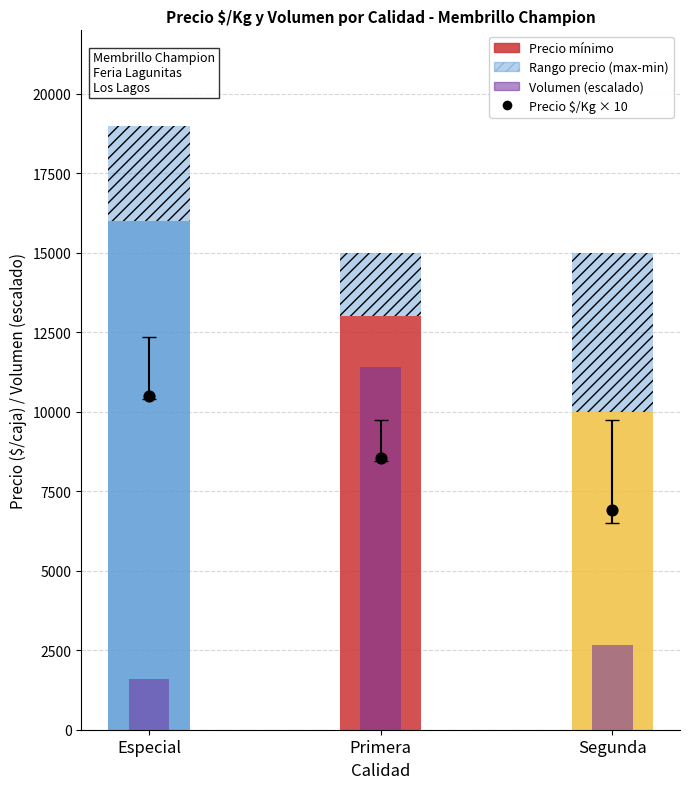

Is the value of Precio mínimo at Primera greater than the value of Precio máximo - mínimo at Segunda?

Yes